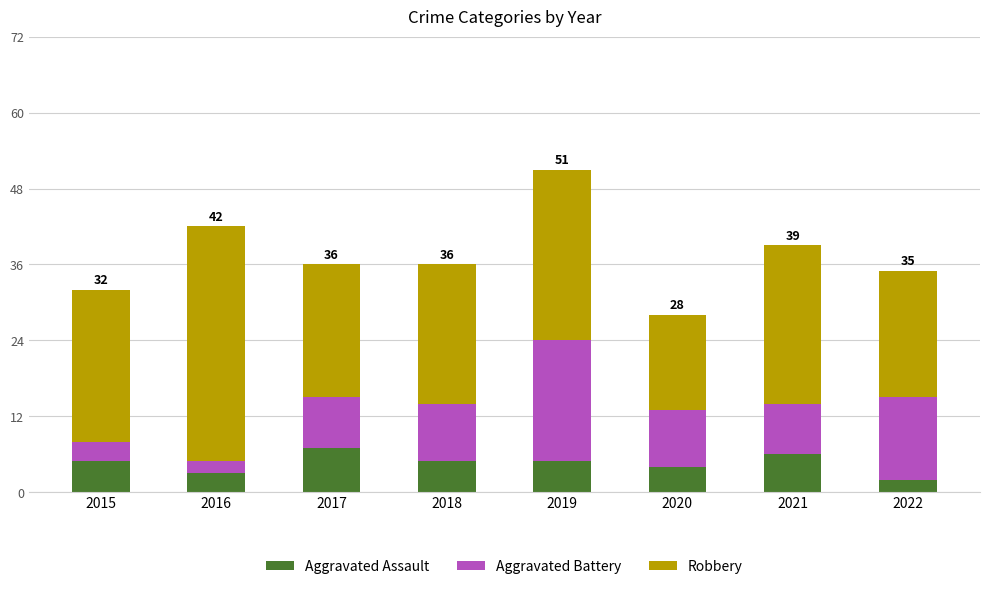

True or false: Aggravated Assault has a value of 7 at 2017.

True